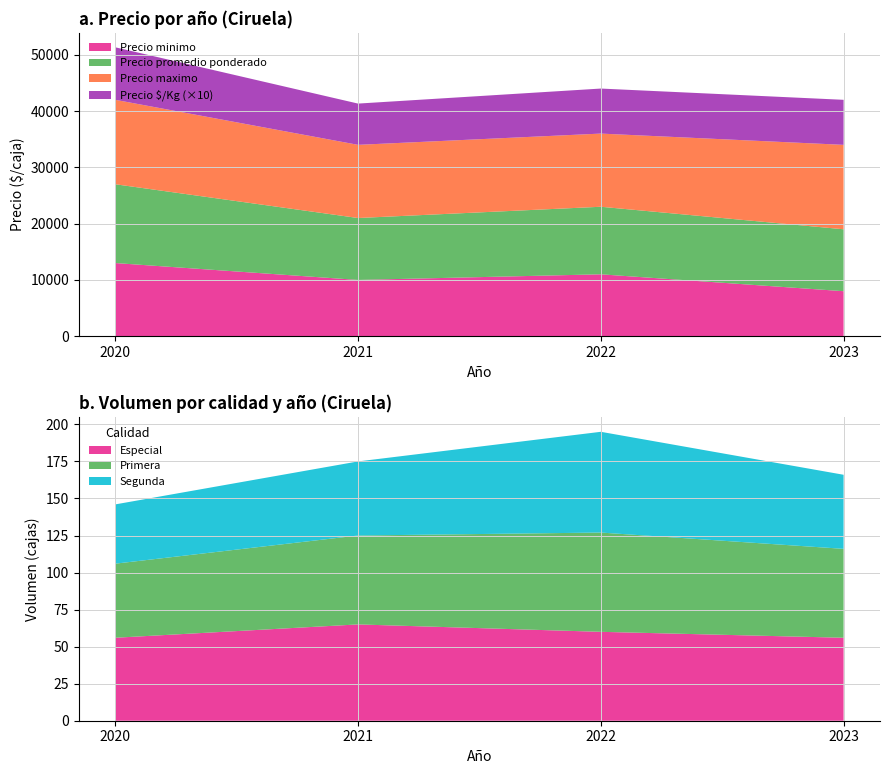

The Precio minimo series shows 7299 at 2022. True or false?

False